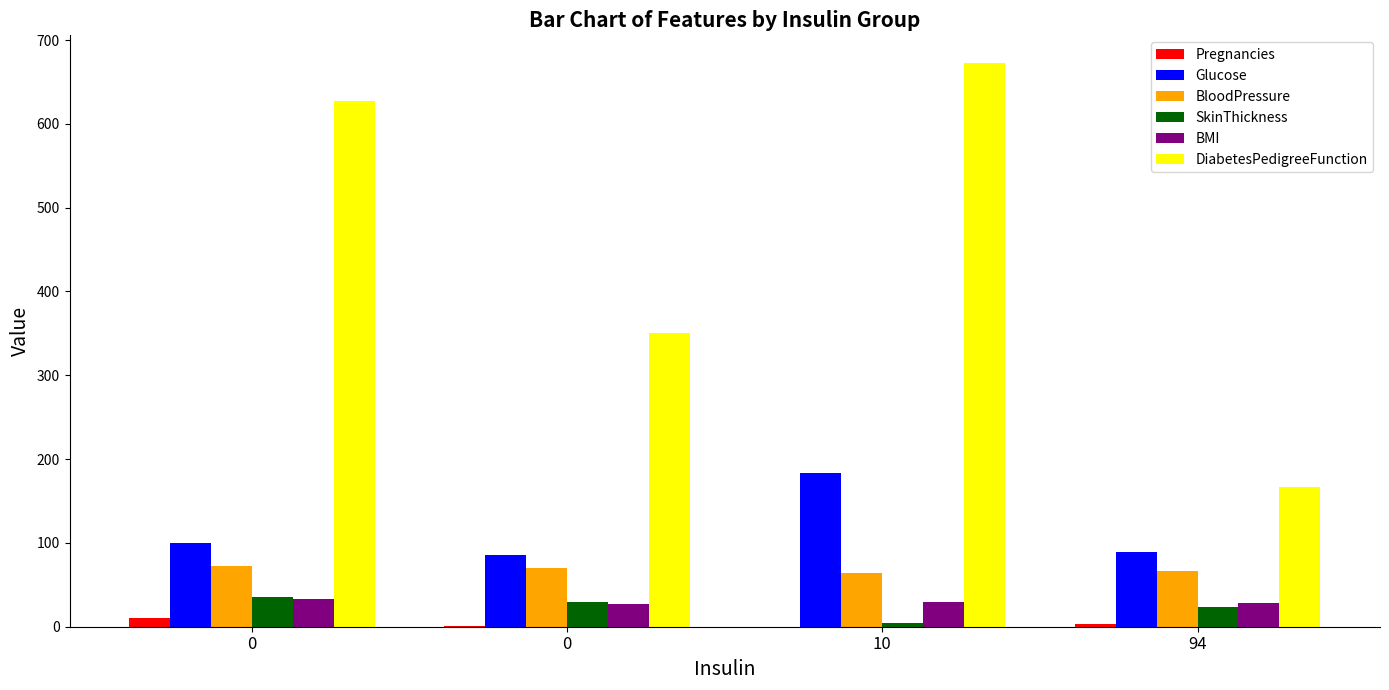

What is the sum of the DiabetesPedigreeFunction values at 10 and 94?

839.0